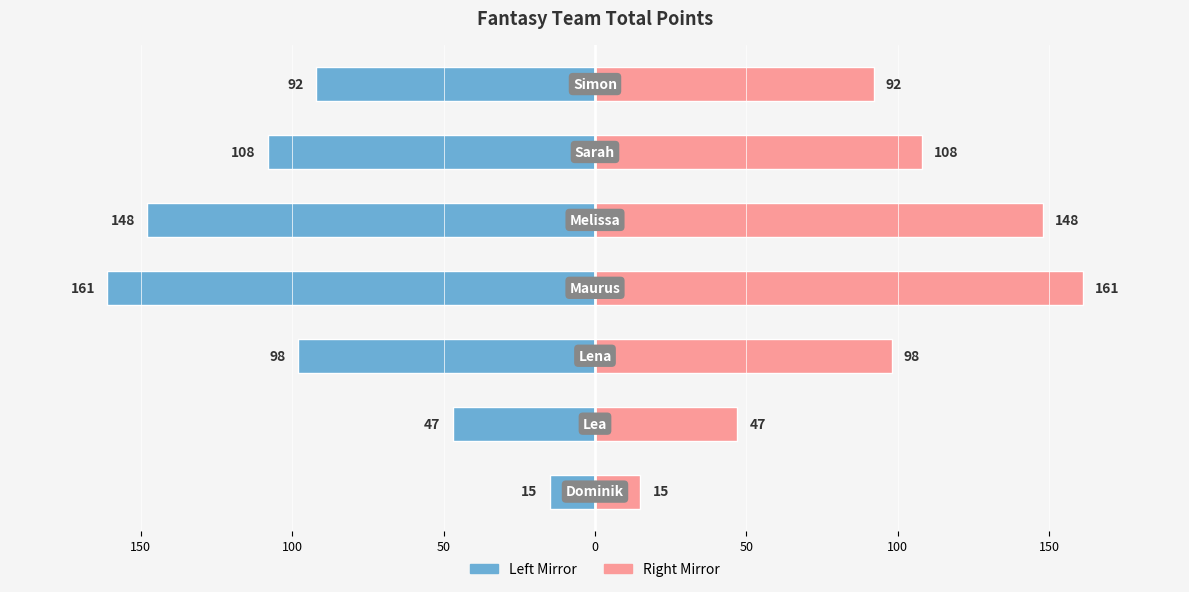

Which has a higher value, 50 or 50?

50